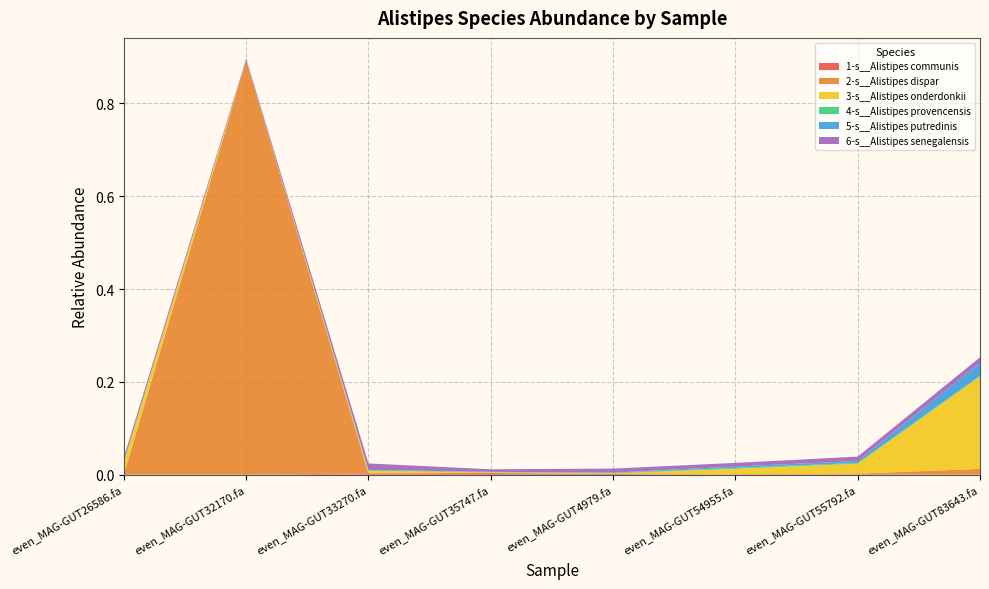

Reading right to left, list all the values displayed in this chart.

1-s__Alistipes communis: even_MAG-GUT83643.fa=0.0	even_MAG-GUT55792.fa=0.0	even_MAG-GUT54955.fa=0.0	even_MAG-GUT4979.fa=0.0	even_MAG-GUT35747.fa=0.0	even_MAG-GUT33270.fa=0.0	even_MAG-GUT32170.fa=0.0	even_MAG-GUT26586.fa=0.0
2-s__Alistipes dispar: even_MAG-GUT83643.fa=0.0	even_MAG-GUT55792.fa=0.0	even_MAG-GUT54955.fa=0.0	even_MAG-GUT4979.fa=0.0	even_MAG-GUT35747.fa=0.0	even_MAG-GUT33270.fa=0.0	even_MAG-GUT32170.fa=0.9	even_MAG-GUT26586.fa=0.0
3-s__Alistipes onderdonkii: even_MAG-GUT83643.fa=0.2	even_MAG-GUT55792.fa=0.0	even_MAG-GUT54955.fa=0.0	even_MAG-GUT4979.fa=0.0	even_MAG-GUT35747.fa=0.0	even_MAG-GUT33270.fa=0.0	even_MAG-GUT32170.fa=0.0	even_MAG-GUT26586.fa=0.0
4-s__Alistipes provencensis: even_MAG-GUT83643.fa=0.0	even_MAG-GUT55792.fa=0.0	even_MAG-GUT54955.fa=0.0	even_MAG-GUT4979.fa=0.0	even_MAG-GUT35747.fa=0.0	even_MAG-GUT33270.fa=0.0	even_MAG-GUT32170.fa=0.0	even_MAG-GUT26586.fa=0.0
5-s__Alistipes putredinis: even_MAG-GUT83643.fa=0.0	even_MAG-GUT55792.fa=0.0	even_MAG-GUT54955.fa=0.0	even_MAG-GUT4979.fa=0.0	even_MAG-GUT35747.fa=0.0	even_MAG-GUT33270.fa=0.0	even_MAG-GUT32170.fa=0.0	even_MAG-GUT26586.fa=0.0
6-s__Alistipes senegalensis: even_MAG-GUT83643.fa=0.0	even_MAG-GUT55792.fa=0.0	even_MAG-GUT54955.fa=0.0	even_MAG-GUT4979.fa=0.0	even_MAG-GUT35747.fa=0.0	even_MAG-GUT33270.fa=0.0	even_MAG-GUT32170.fa=0.0	even_MAG-GUT26586.fa=0.0